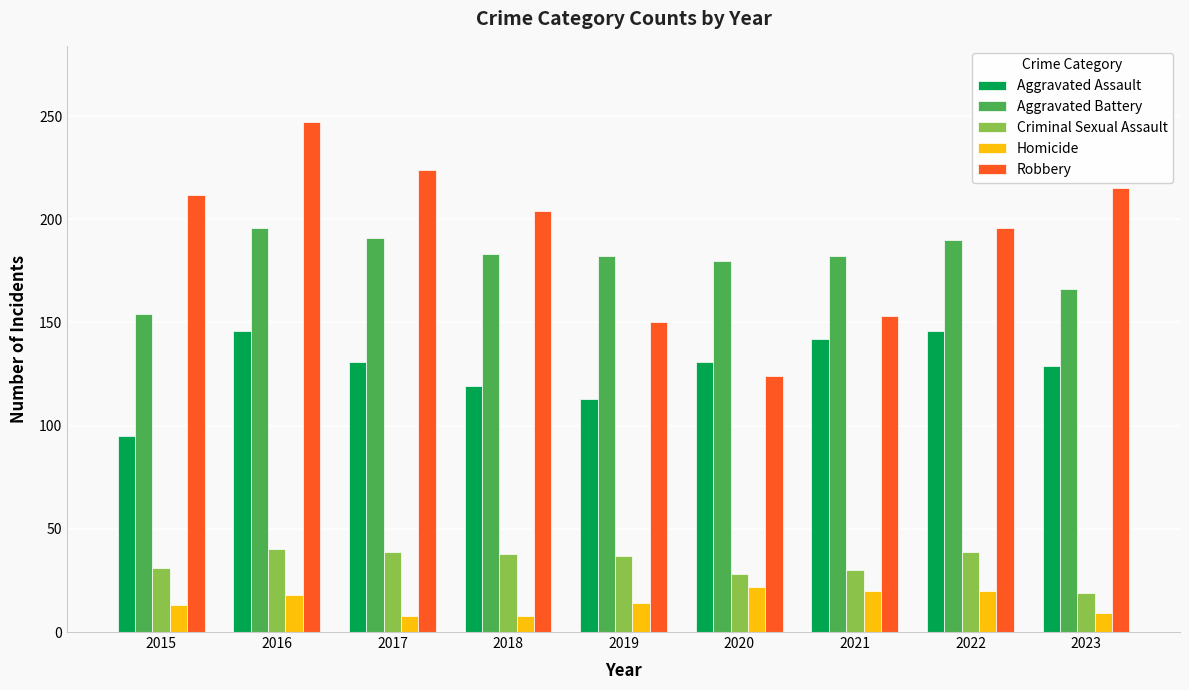

Does the chart contain stacked bars?

No